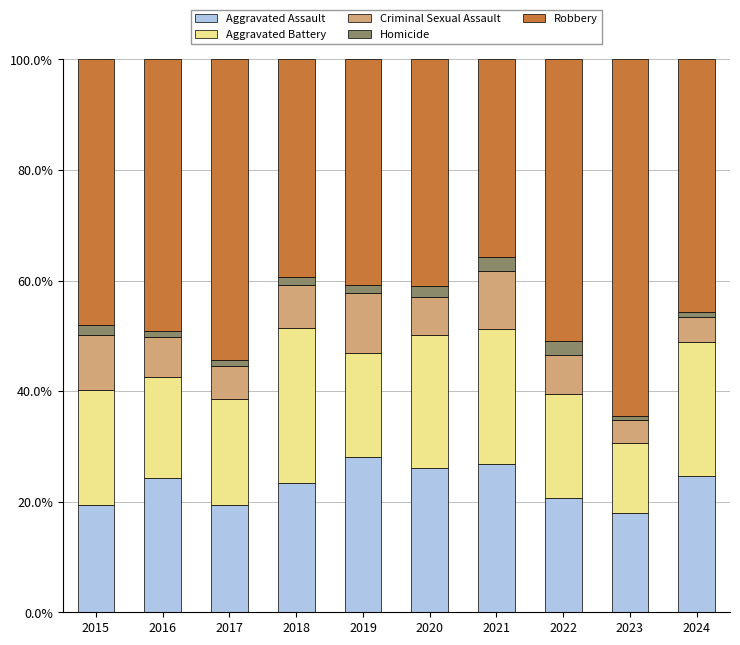

What is the difference between the second highest and minimum values in the Aggravated Assault series?

8.9